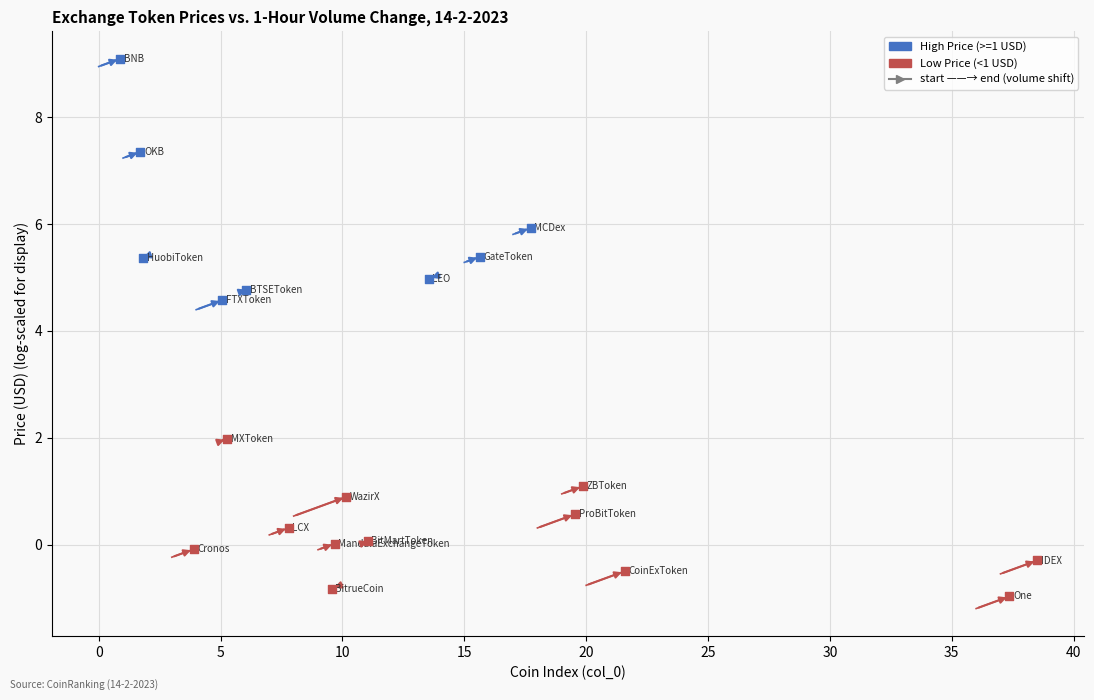

What is the total value across all series at 0?

9.0